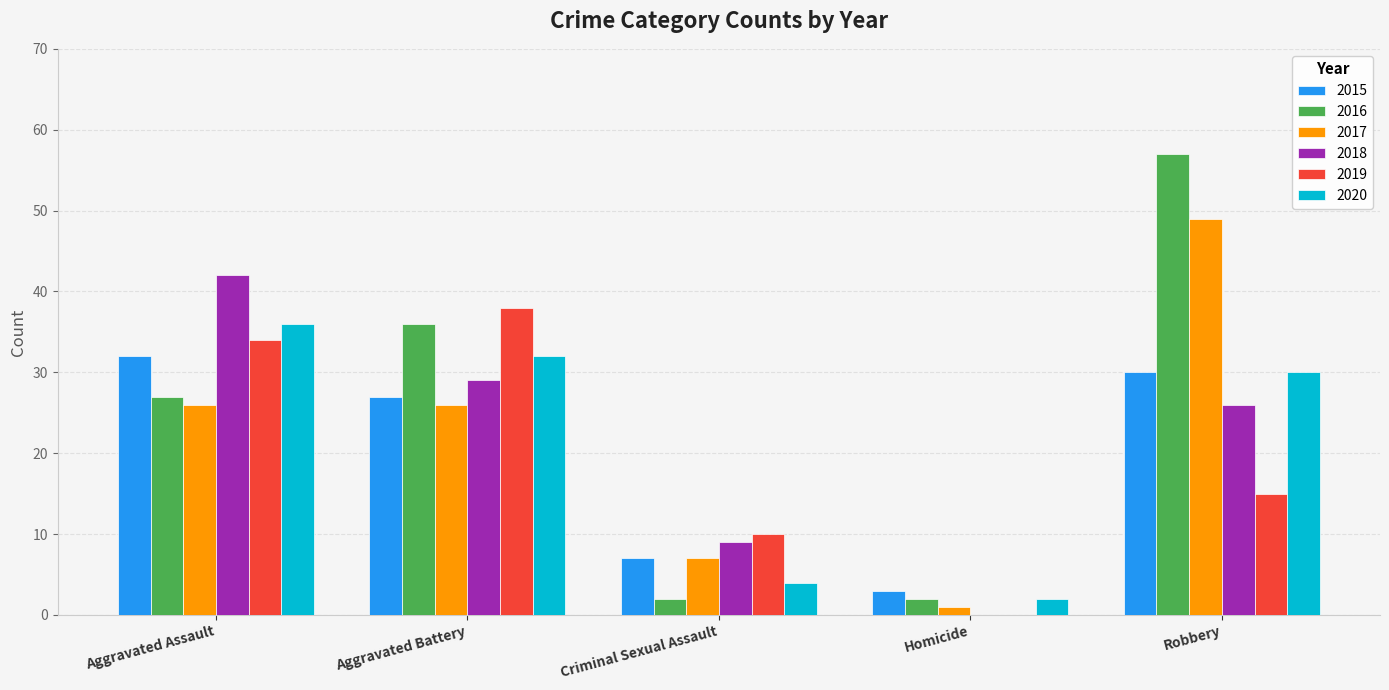

The value of 2019 at Robbery is 5. True or false?

False